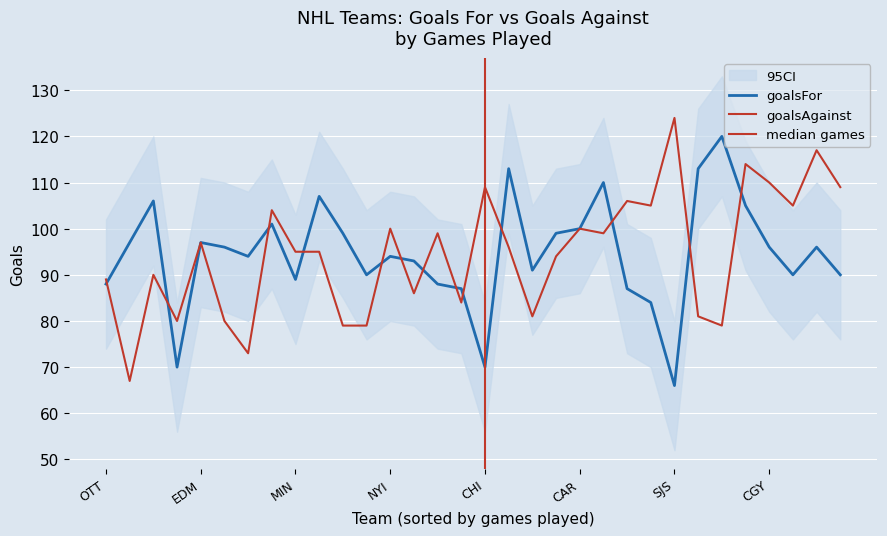

What position from the right is DET?

17